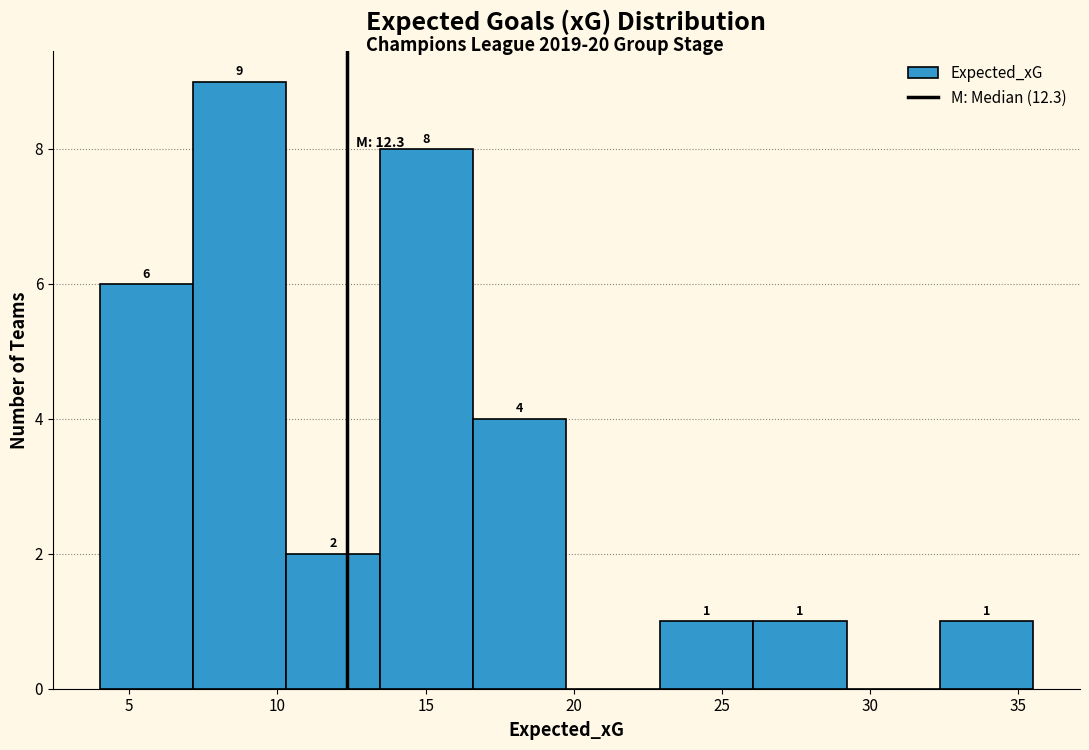

Which range on the x-axis has the tallest bar?

7.15 to 10.30